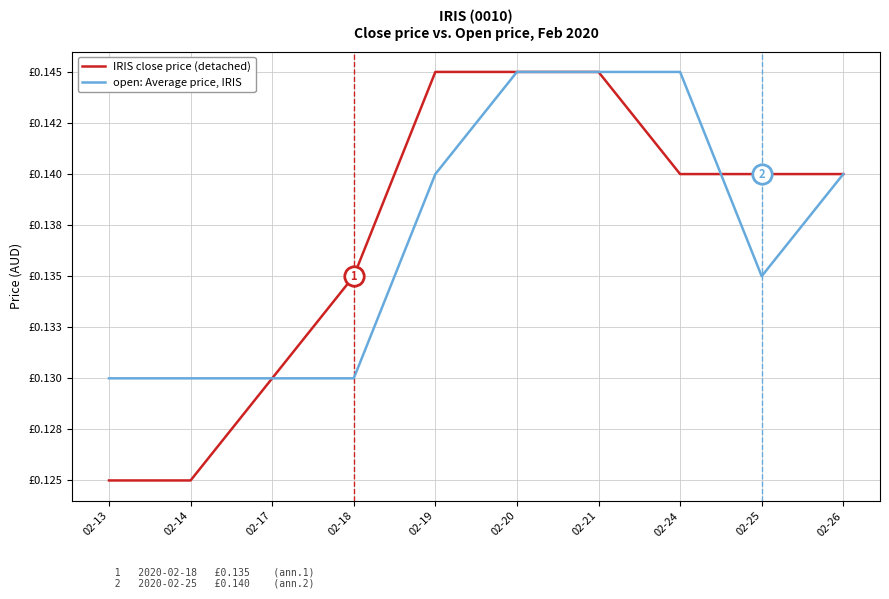

Where do open: Average price, IRIS and IRIS close price (detached) first cross each other?

02-24 and 02-25